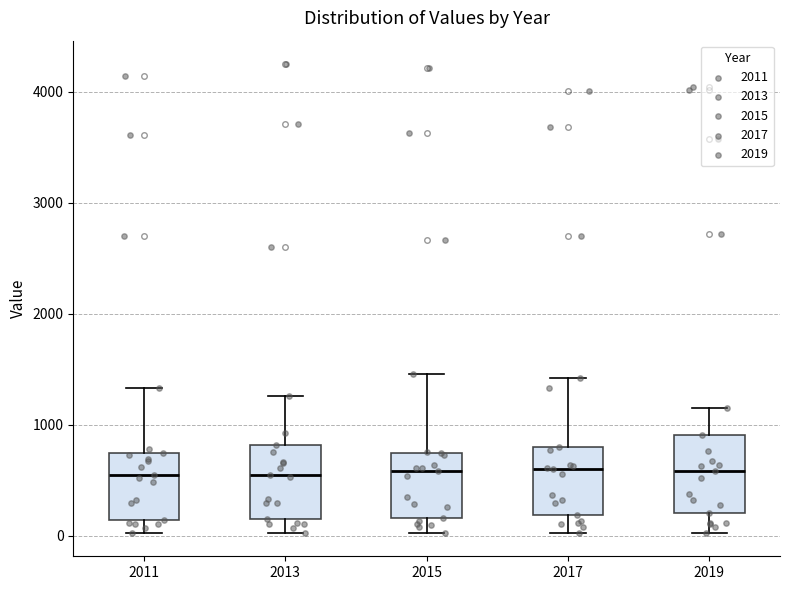

Reading left to right, transcribe this box plot: for each box, give where its median line is, the range the box spans, and where its two whiskers end, as read against the y-axis. The values are not printed on the chart, so give them approximately, as read against the axis.

2011: median 500, box 100 to 700, whiskers 0 to 1300
2013: median 500, box 100 to 800, whiskers 0 to 1300
2015: median 600, box 200 to 700, whiskers 0 to 1500
2017: median 600, box 200 to 800, whiskers 0 to 1400
2019: median 600, box 200 to 900, whiskers 0 to 1100